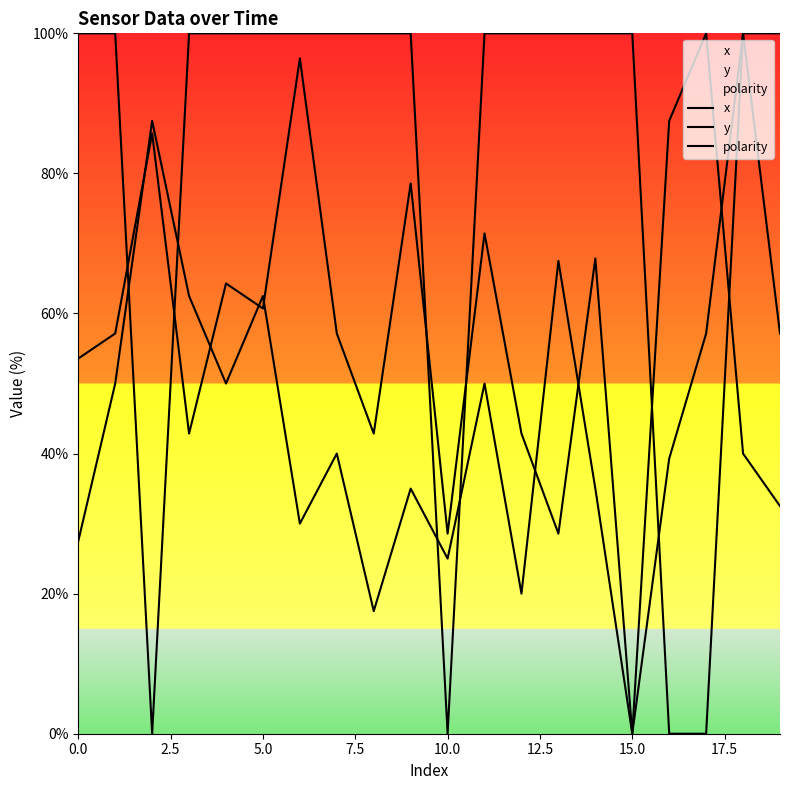

How many lines are shown in the chart?

3